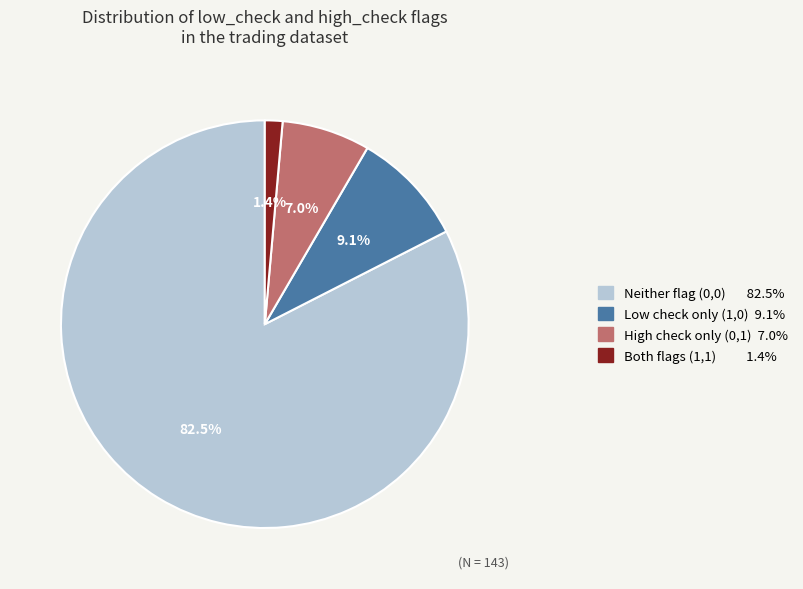

Does any single category account for the majority?

Yes